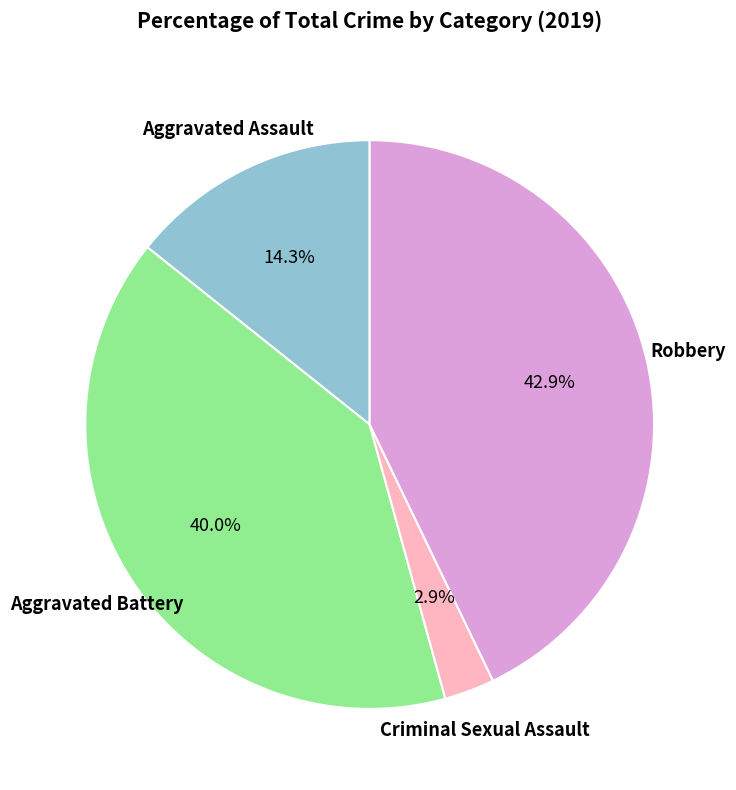

To the nearest percent, what is the difference between the largest and smallest slice percentages?

40%